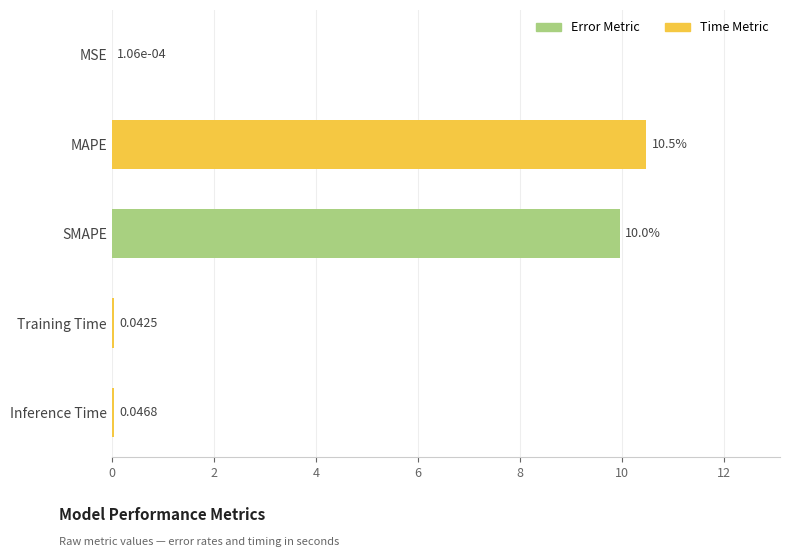

What is the sum of all values?

20.5